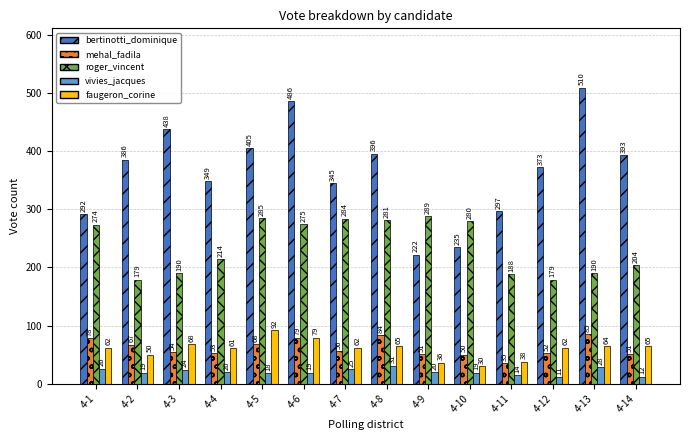

Which series has the widest spread of values?

bertinotti_dominique